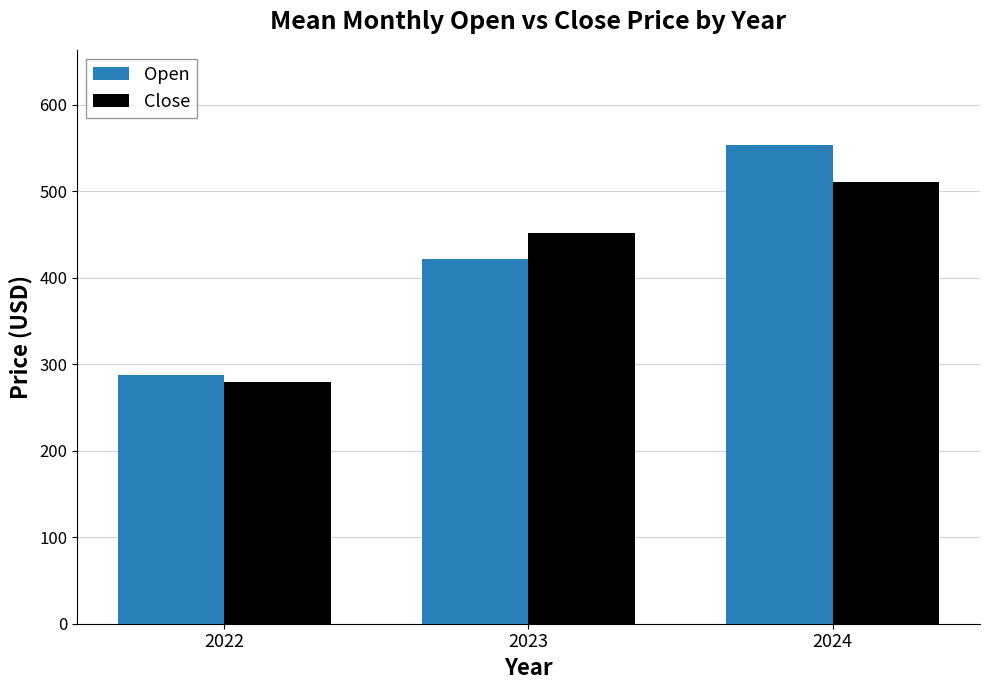

What is the smallest value displayed?

279.8